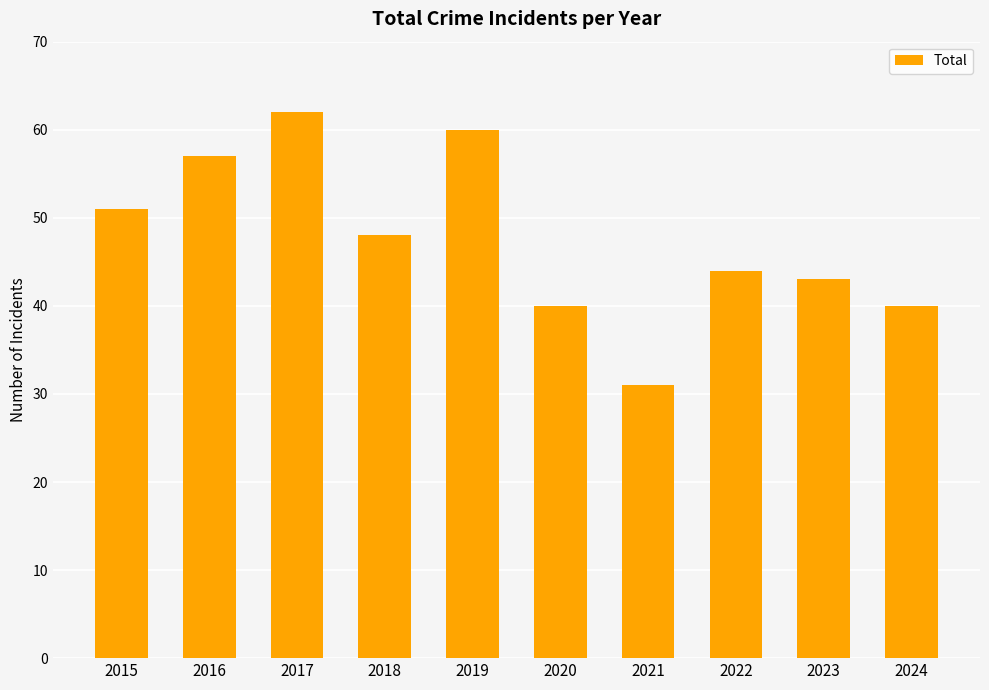

At which category does the chart reach its minimum across all series?

2021